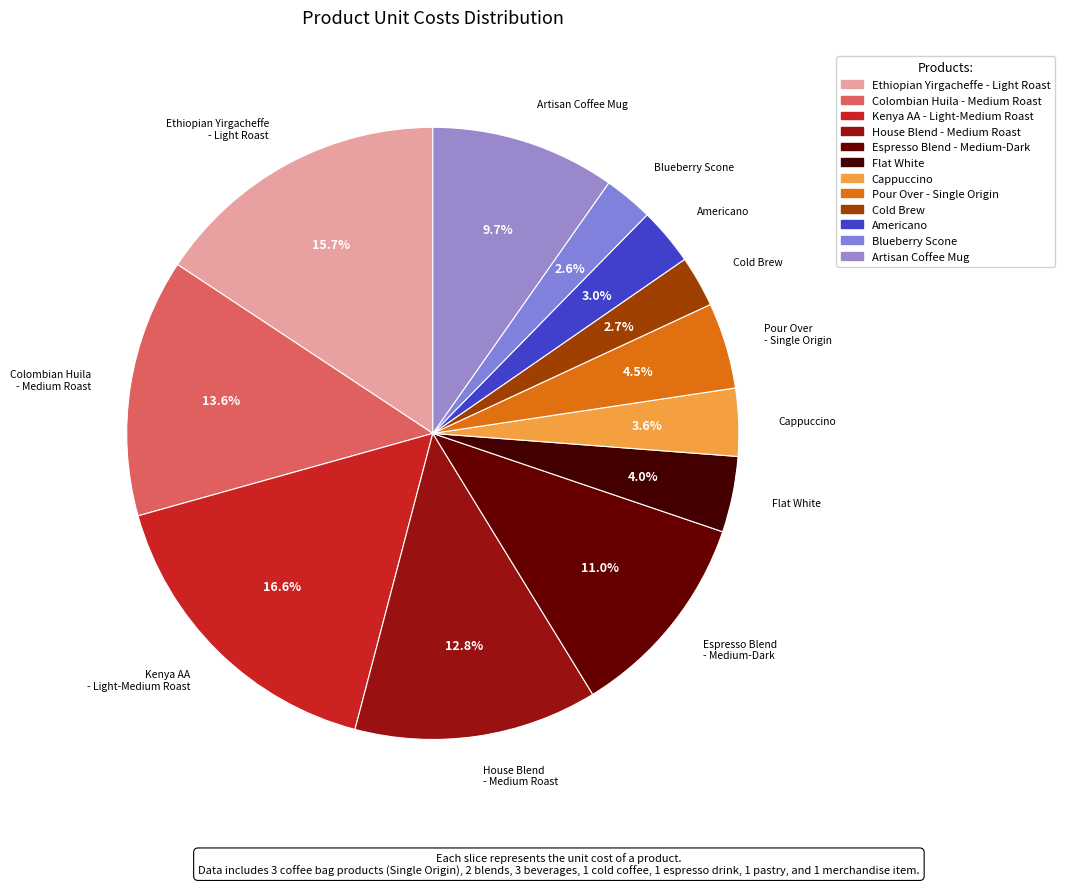

Is it true that Cold Brew is 1% of the pie?

False